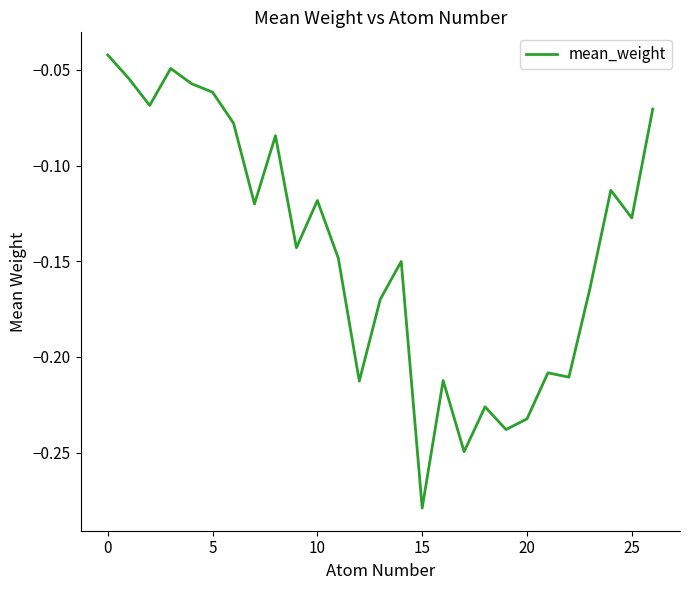

How many distinct data groups are displayed?

1